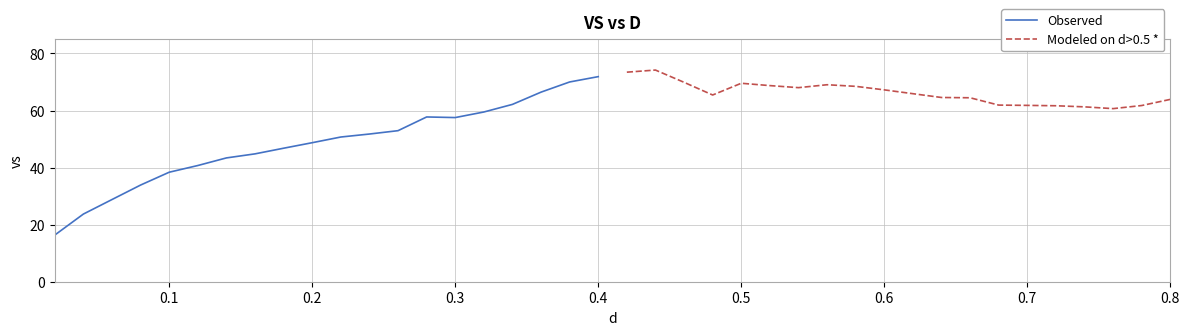

The Modeled on d>0.5 * series shows 40.7 at 0.5. True or false?

False